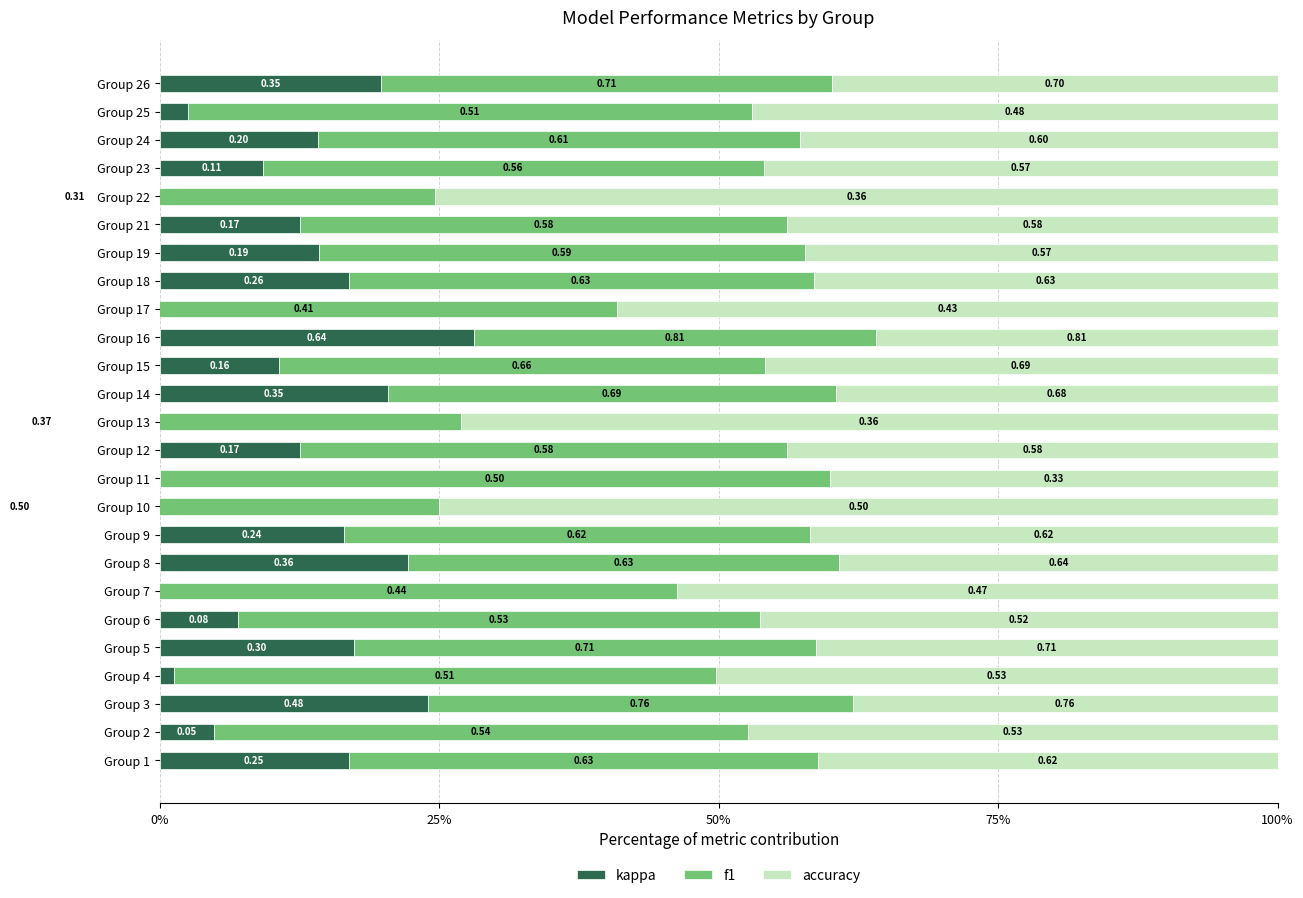

Is it true that accuracy equals 1.3 at Group 10?

False